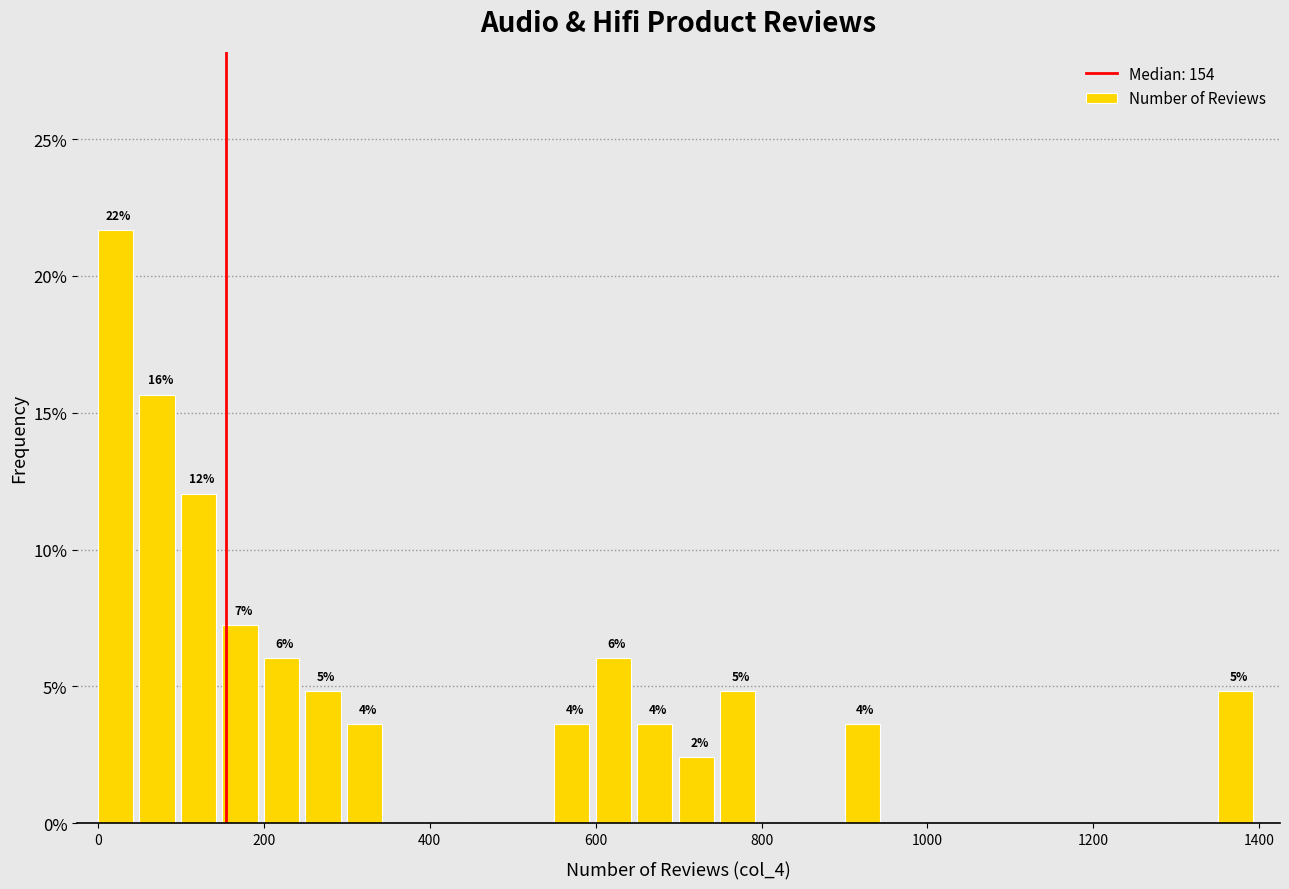

Read against the x-axis, roughly where is the centre of the tallest bar?

20